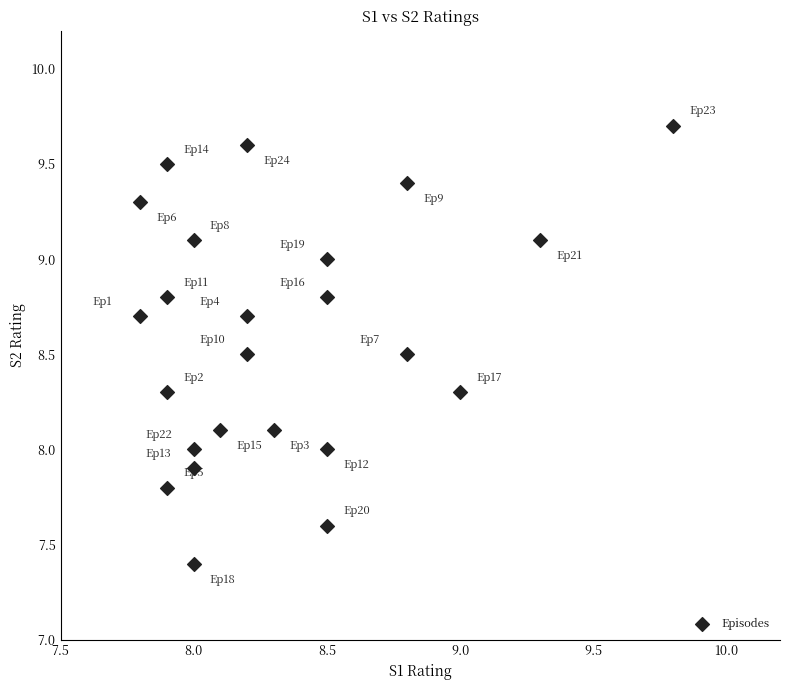

What is the range of Y values (max minus min)?

2.3